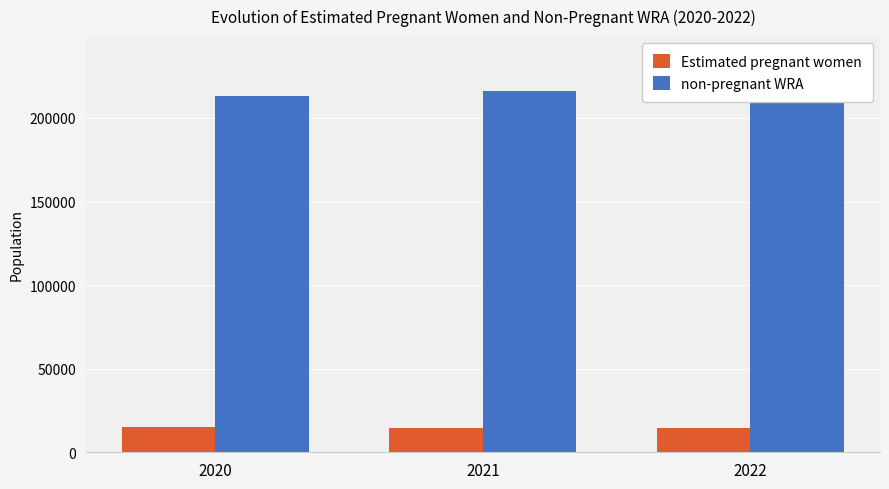

What is the value of the Estimated pregnant women bar at the 3rd from the left?

14515.0